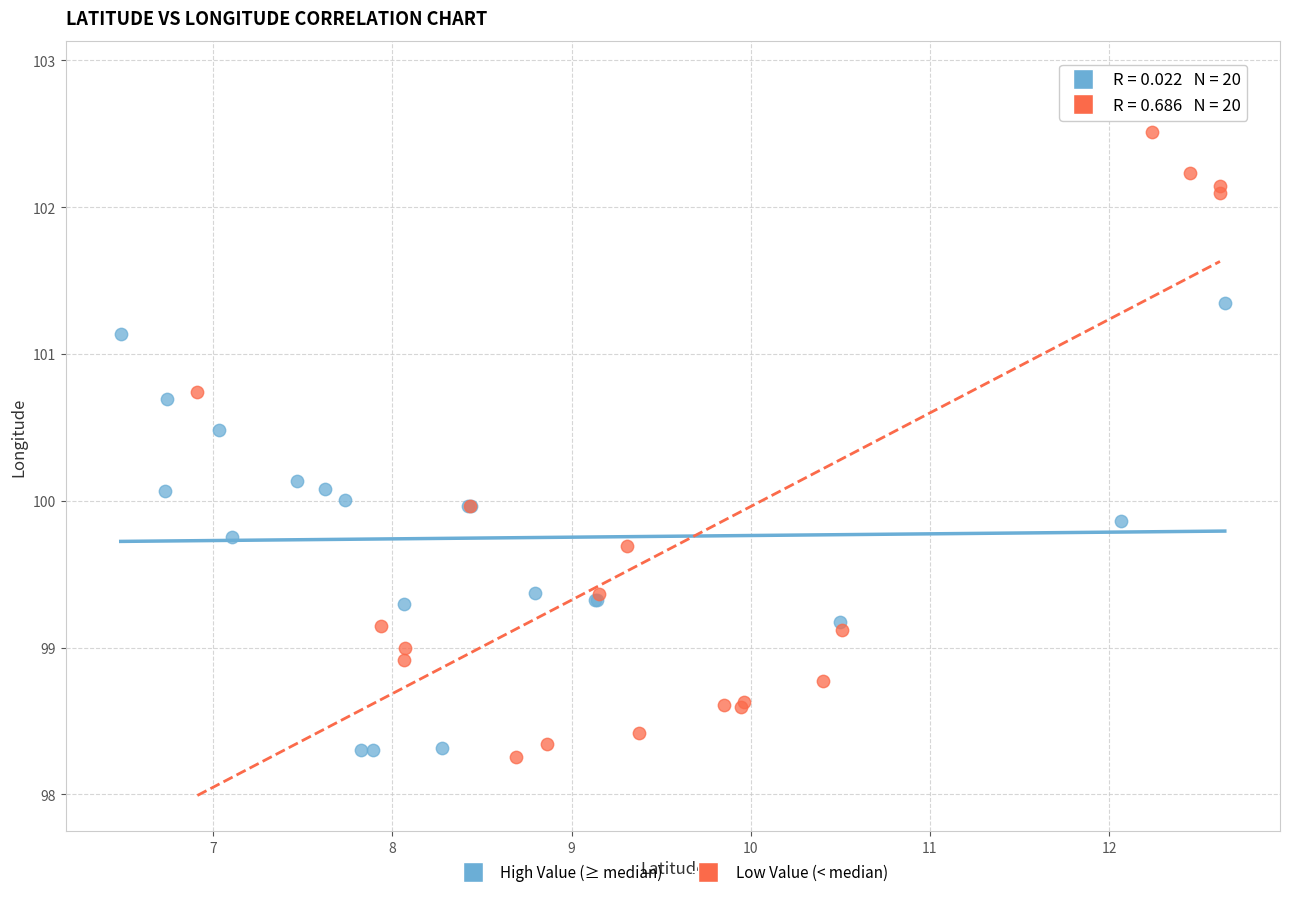

Which series has the largest Y range (max minus min)?

Low Value (< median)